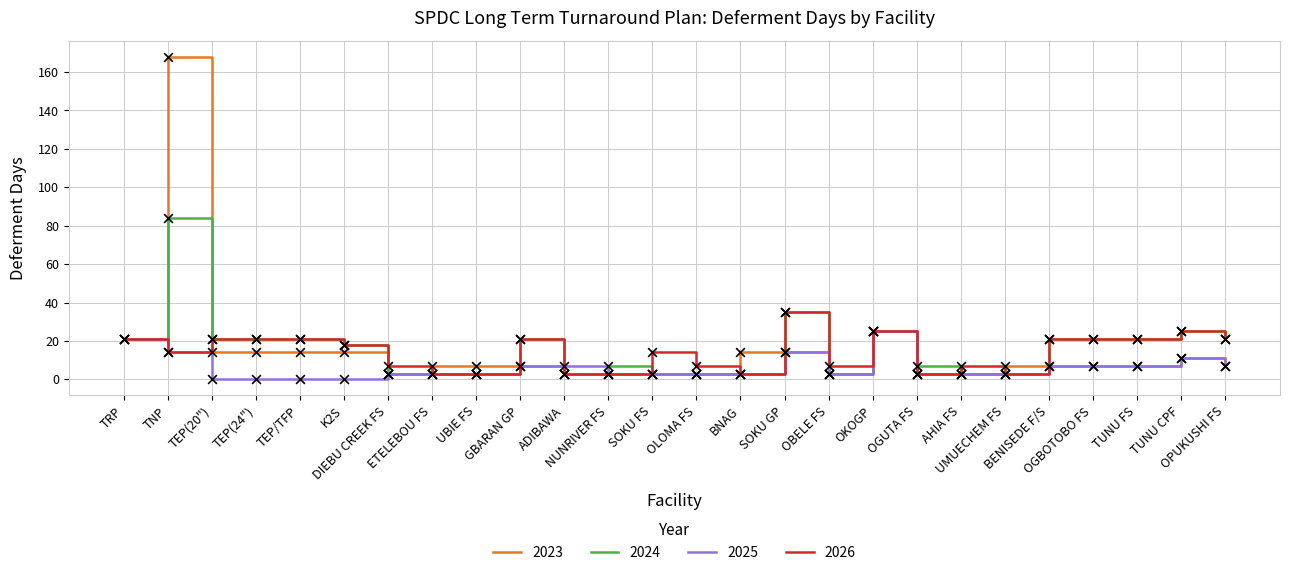

Which series has the largest range (max minus min)?

2023